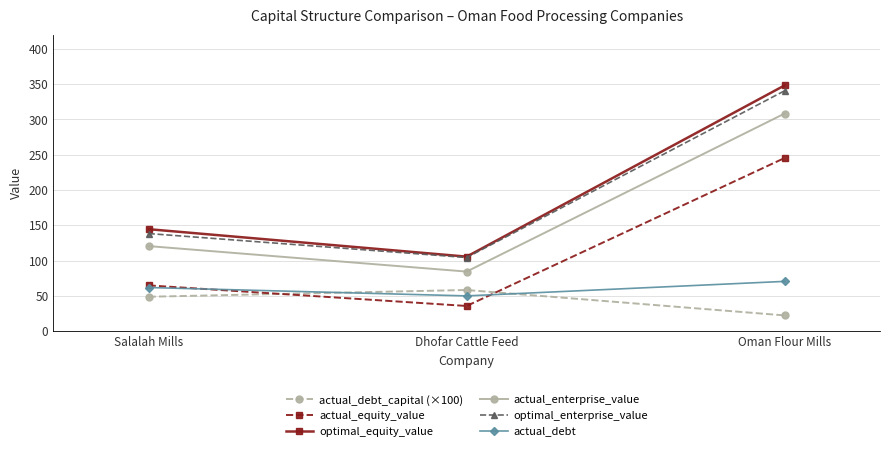

At how many categories does at least one series exceed 42?

3